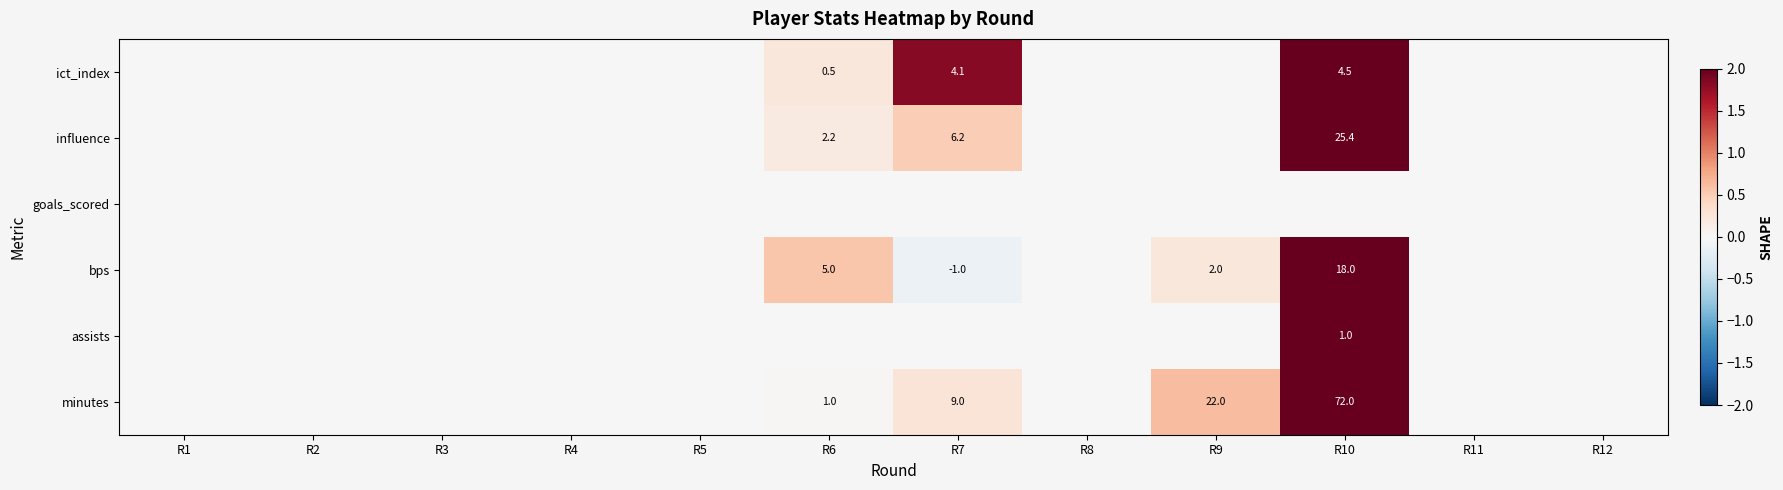

Is it true that minutes equals 50.4 at R10?

False